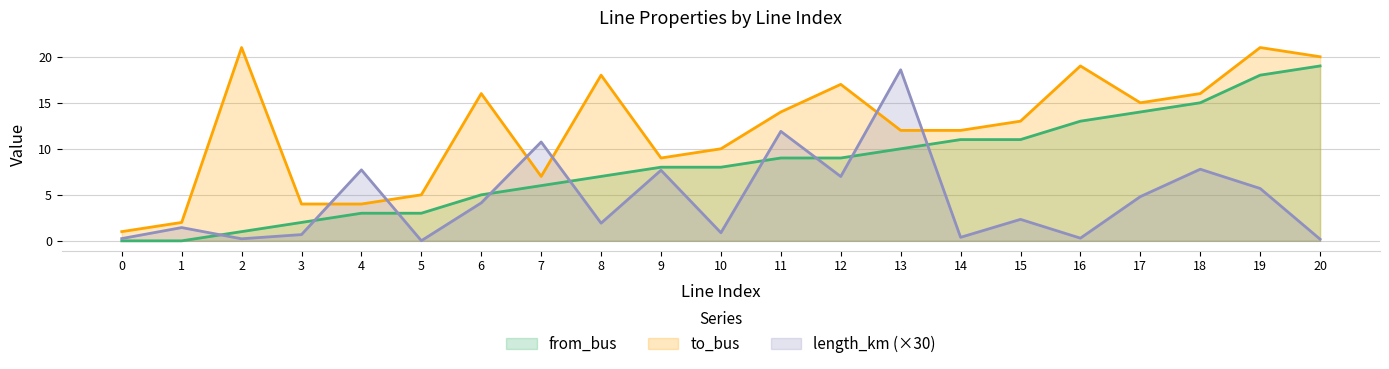

Which series changed the most between 3 and 5?

from_bus